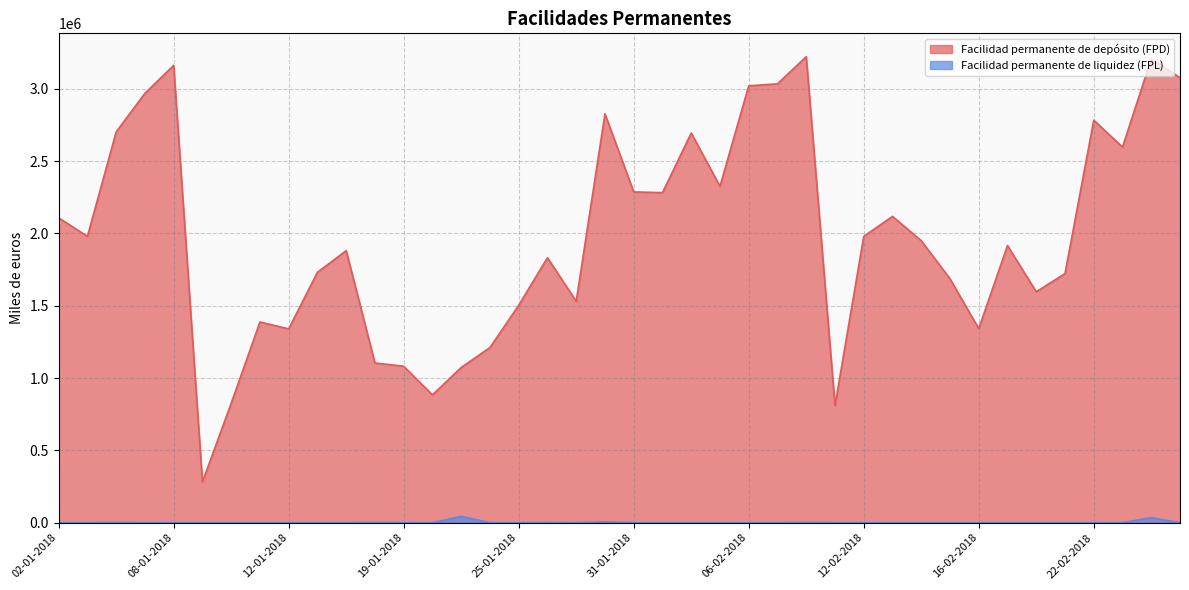

Which series has the widest spread of values?

Facilidad permanente de depósito (FPD)